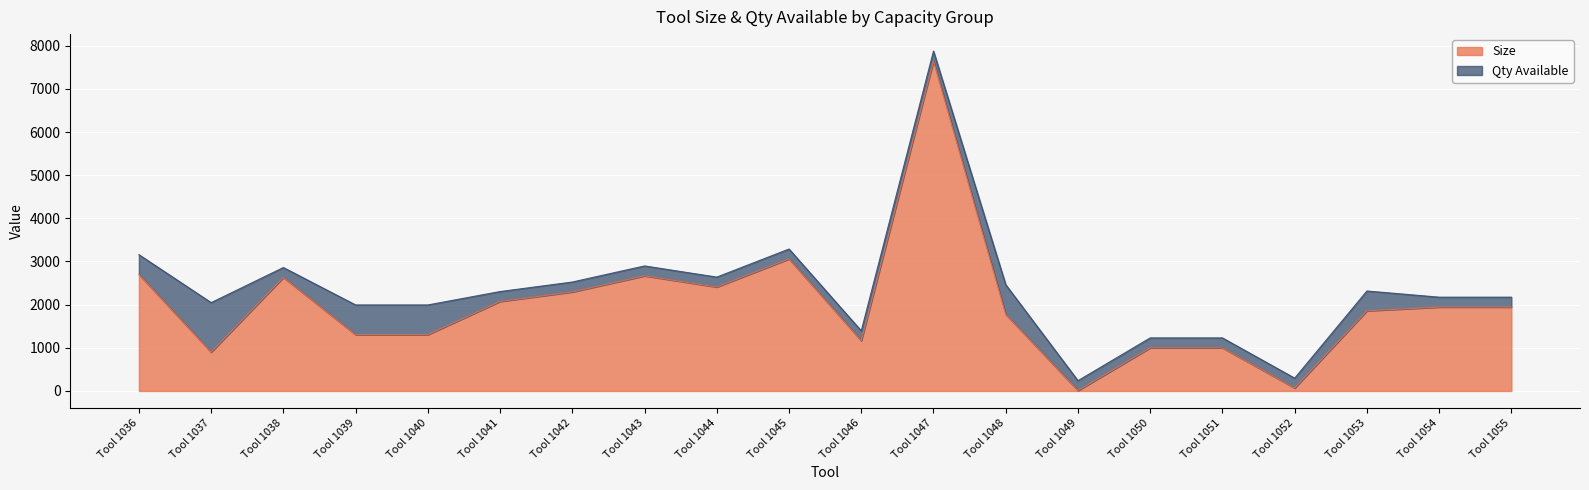

Where is the first local minimum?

Tool 1037